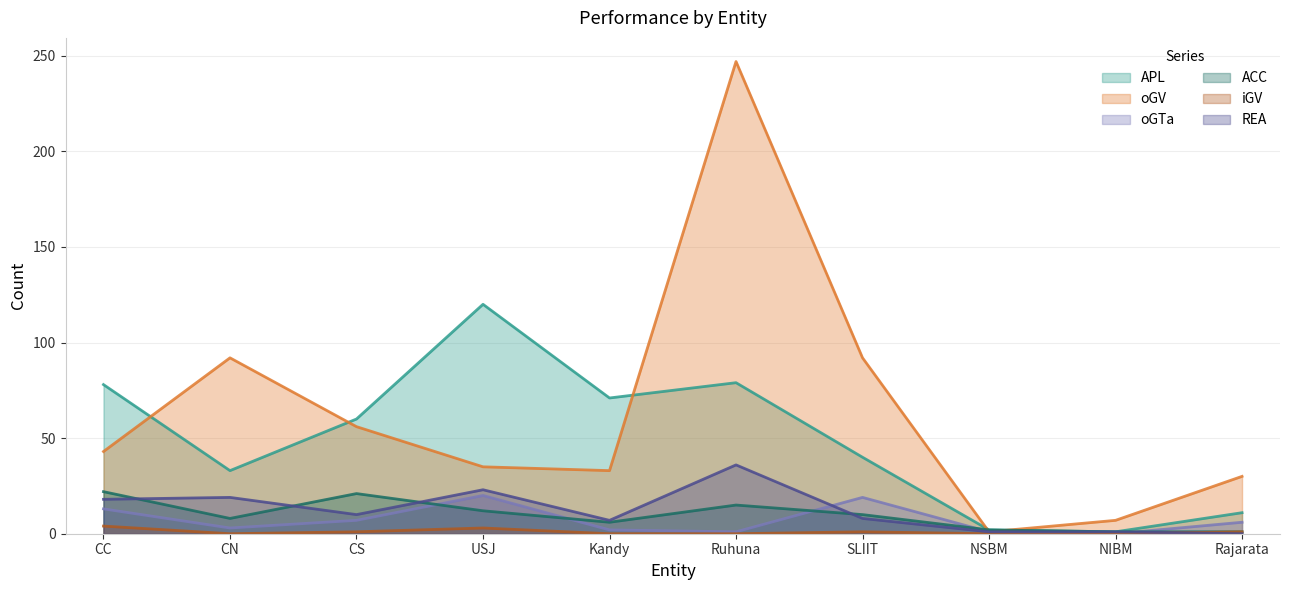

The iGV series shows 2 at Kandy. True or false?

False